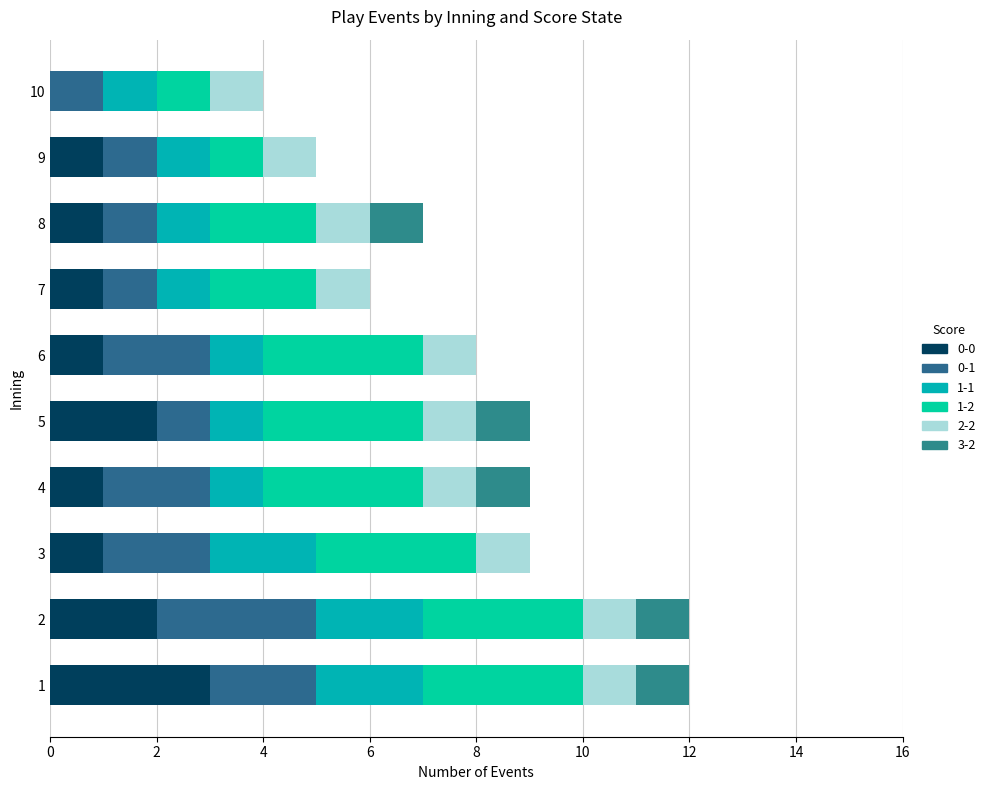

How many categories are shown in the chart?

10